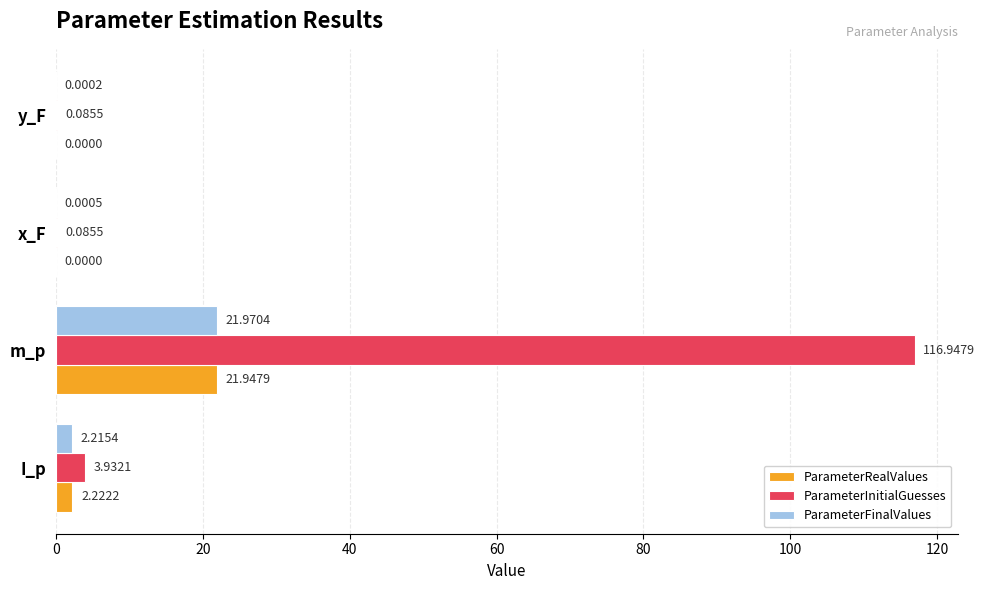

What is the average value of the ParameterFinalValues series?

6.0